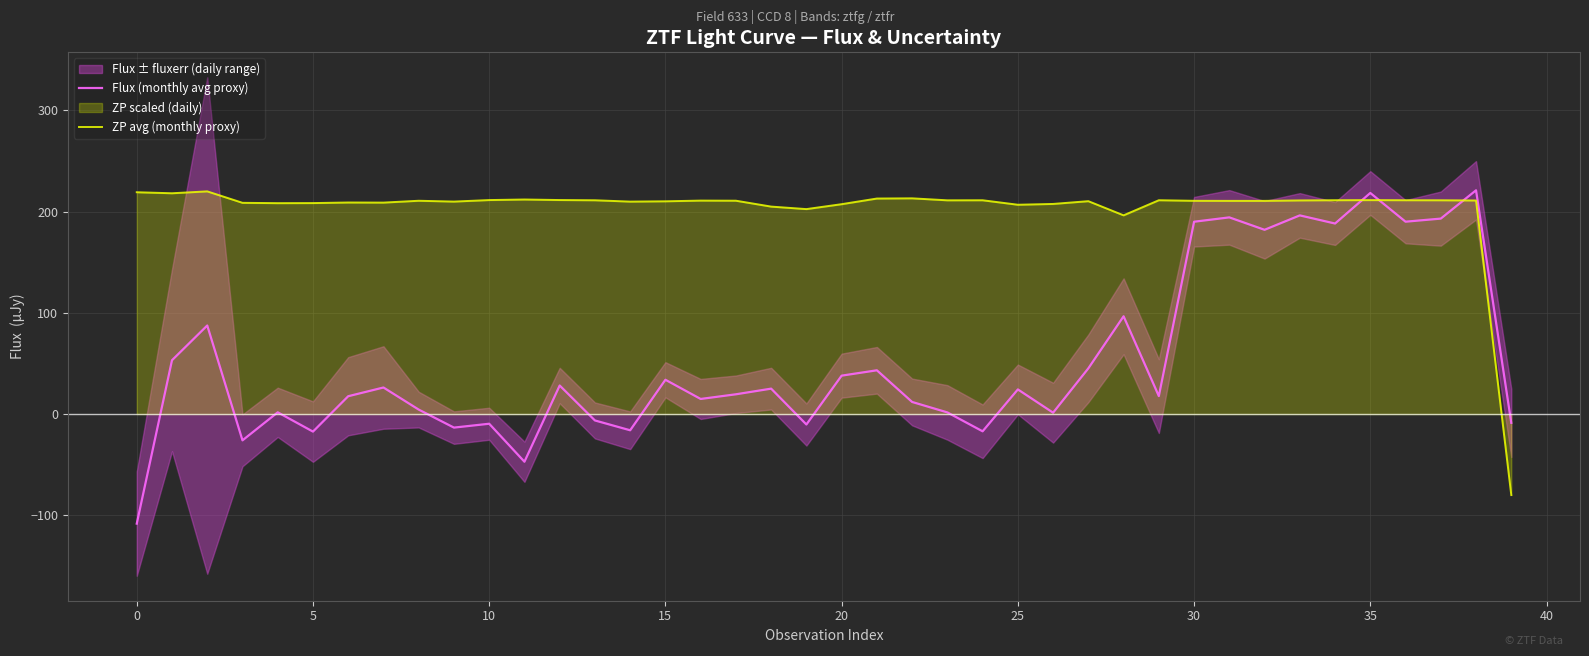

What is the sum of all ZP avg (monthly proxy) values?

8123.6